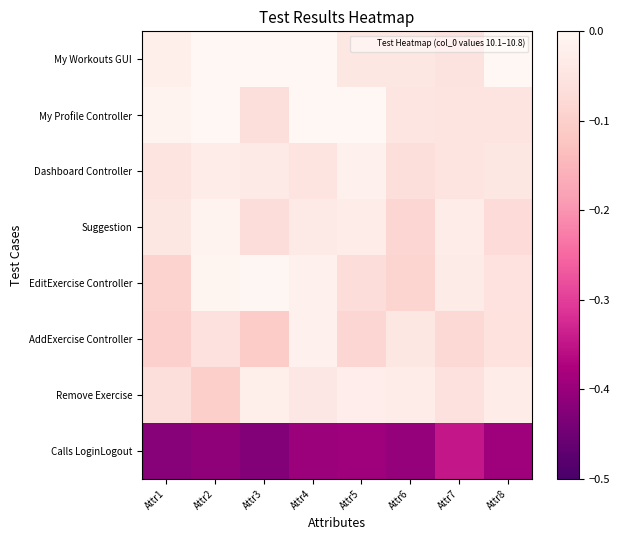

Reading left to right, what are all the values shown in this chart?

My Workouts GUI: Attr1=-0.0	Attr2=0.0	Attr3=0.0	Attr4=-0.0	Attr5=-0.0	Attr6=-0.0	Attr7=-0.1	Attr8=0.0
My Profile Controller: Attr1=-0.0	Attr2=0.0	Attr3=-0.1	Attr4=0.0	Attr5=0.0	Attr6=-0.0	Attr7=-0.1	Attr8=-0.1
Dashboard Controller: Attr1=-0.0	Attr2=-0.0	Attr3=-0.0	Attr4=-0.1	Attr5=-0.0	Attr6=-0.1	Attr7=-0.1	Attr8=-0.0
Suggestion: Attr1=-0.0	Attr2=-0.0	Attr3=-0.1	Attr4=-0.0	Attr5=-0.0	Attr6=-0.1	Attr7=-0.0	Attr8=-0.1
EditExercise Controller: Attr1=-0.1	Attr2=-0.0	Attr3=-0.0	Attr4=-0.0	Attr5=-0.1	Attr6=-0.1	Attr7=-0.0	Attr8=-0.1
AddExercise Controller: Attr1=-0.1	Attr2=-0.1	Attr3=-0.1	Attr4=-0.0	Attr5=-0.1	Attr6=-0.0	Attr7=-0.1	Attr8=-0.1
Remove Exercise: Attr1=-0.1	Attr2=-0.1	Attr3=-0.0	Attr4=-0.0	Attr5=-0.0	Attr6=-0.0	Attr7=-0.1	Attr8=-0.0
Calls LoginLogout: Attr1=-0.4	Attr2=-0.4	Attr3=-0.4	Attr4=-0.4	Attr5=-0.4	Attr6=-0.4	Attr7=-0.3	Attr8=-0.4